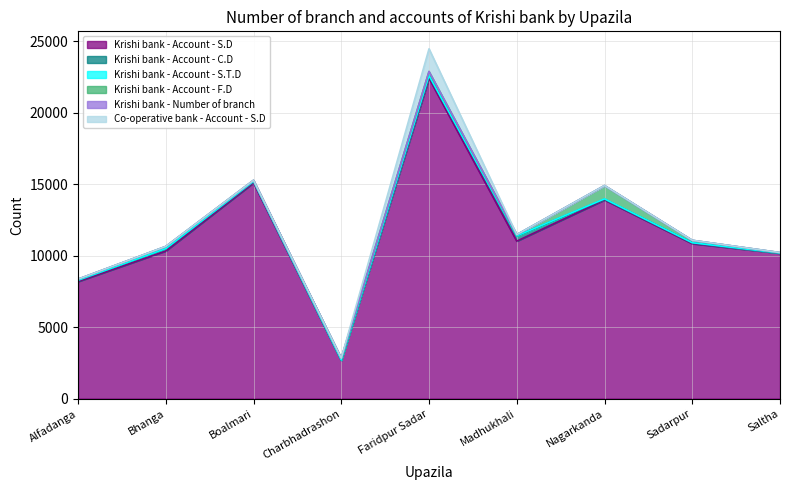

How many lines are shown in the chart?

6